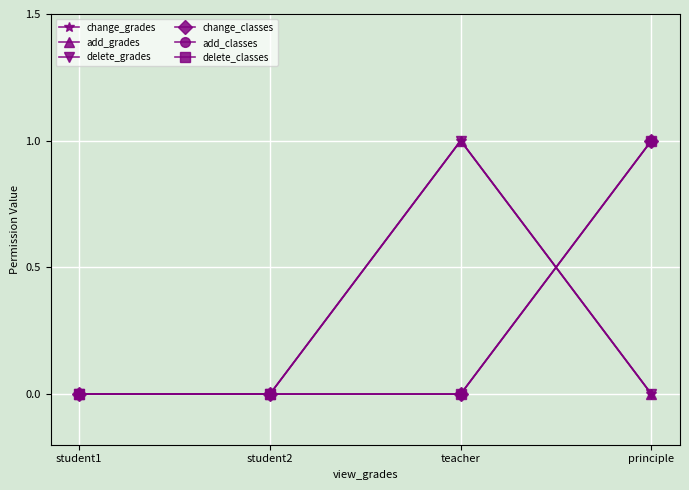

What is the difference between the maximum and minimum values in the delete_grades series?

1